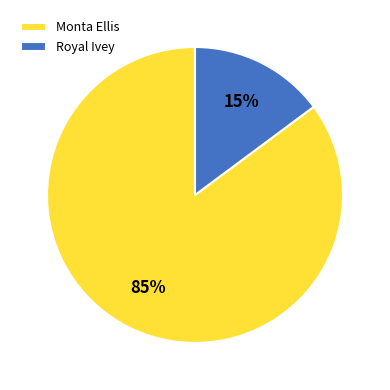

What percentage is the Royal Ivey slice, to the nearest percent?

15%